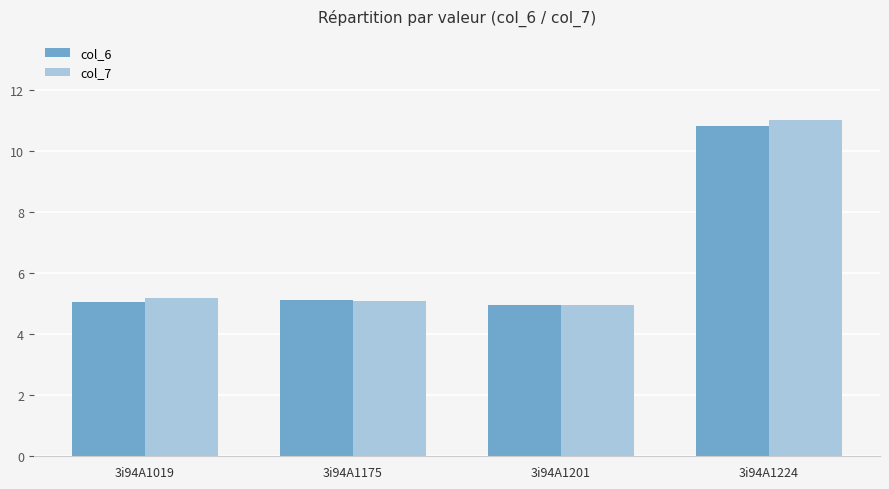

What is the greatest value displayed?

11.0